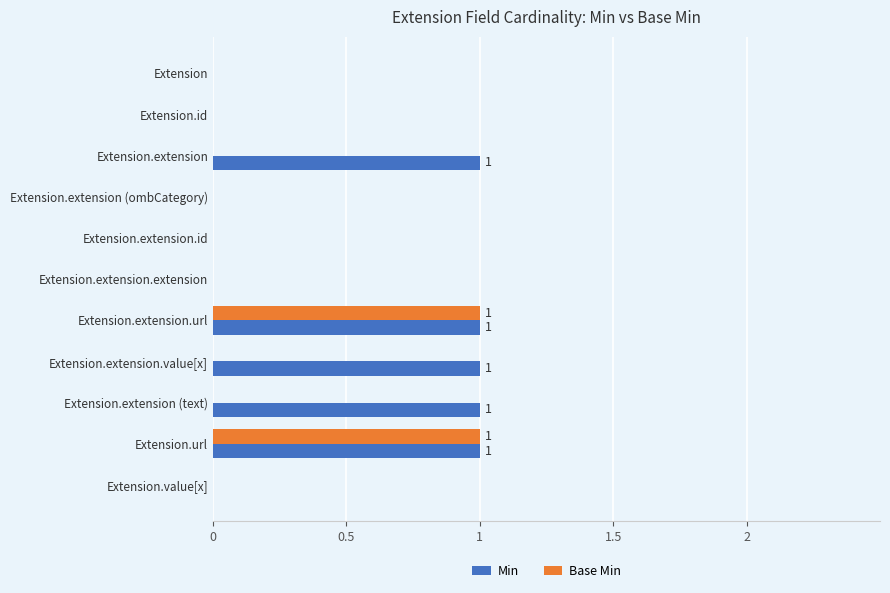

The Min series shows 1 at Extension.extension.url. True or false?

True